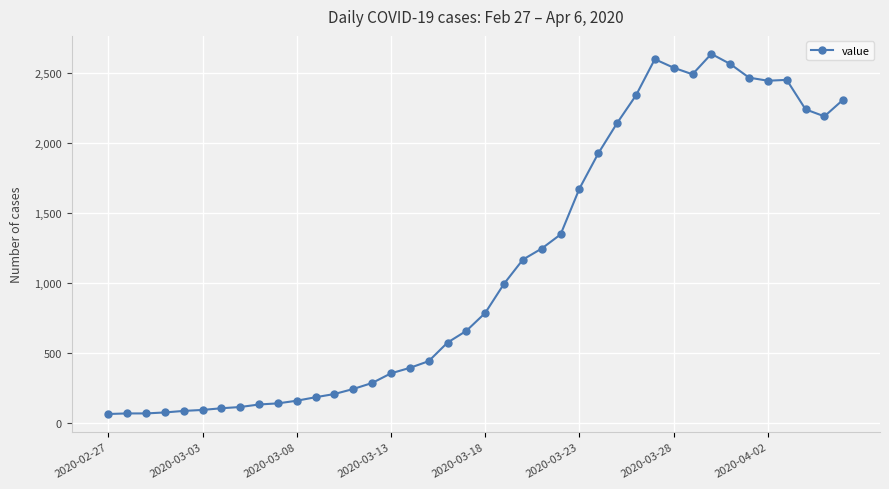

True or false: there are more than 1 points higher than both neighbors.

True